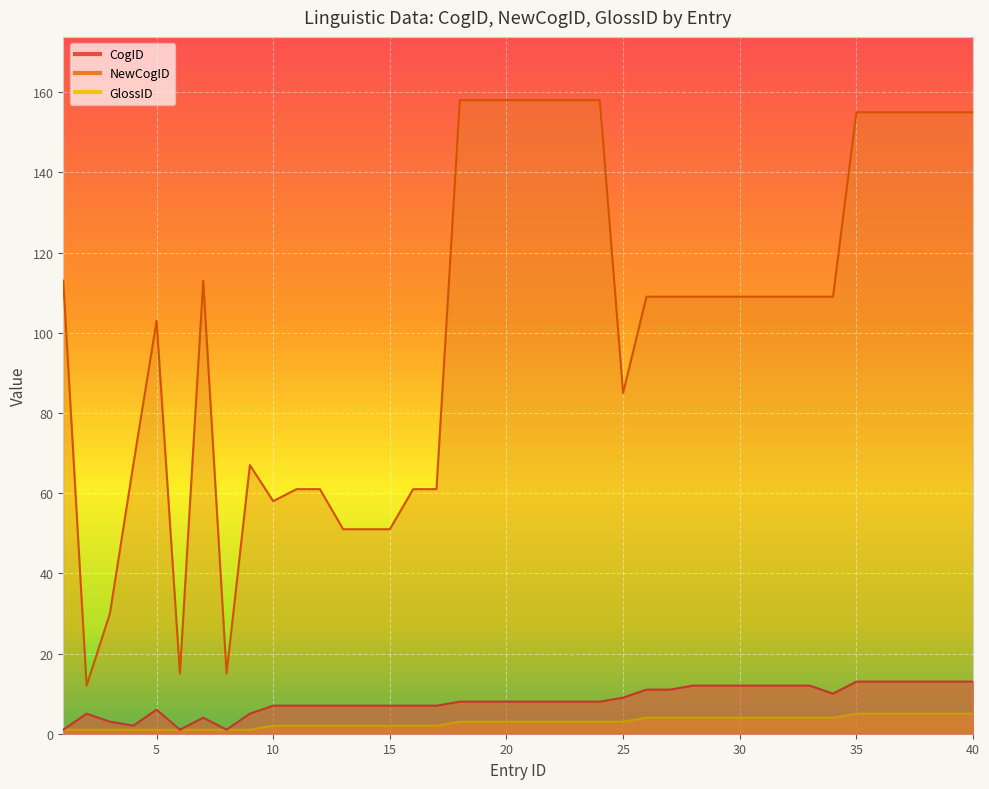

What is the difference between the maximum and second lowest values in the NewCogID series?

143